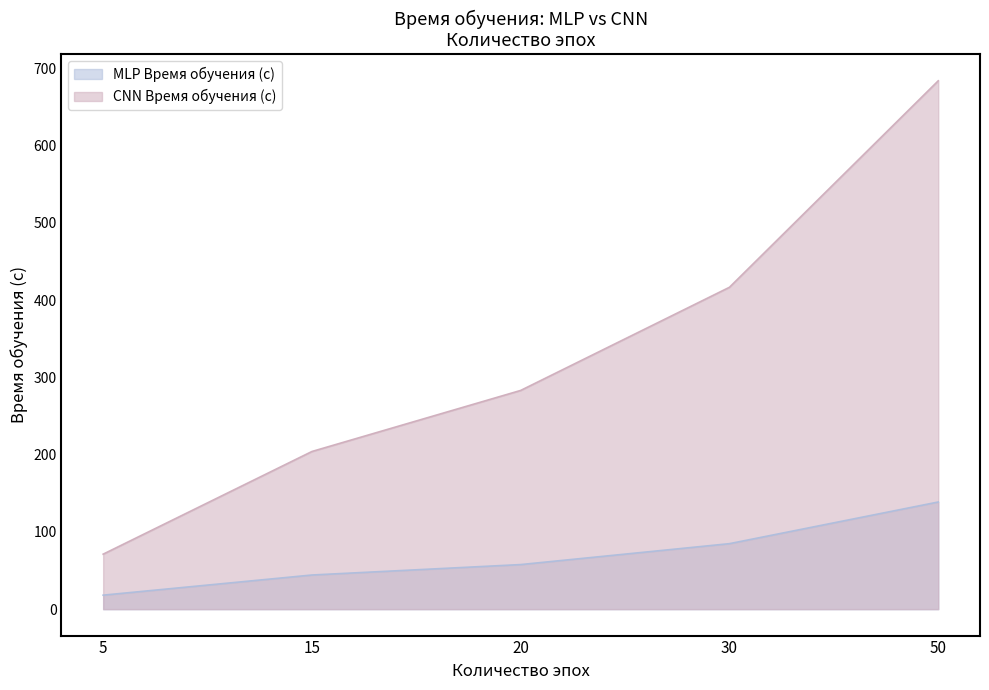

Reading right to left, what are all the values shown in this chart?

MLP Время обучения (с): 50=138.7	30=84.8	20=57.7	15=44.2	5=18.1
CNN Время обучения (с): 50=684.0	30=416.7	20=283.2	15=204.1	5=71.2